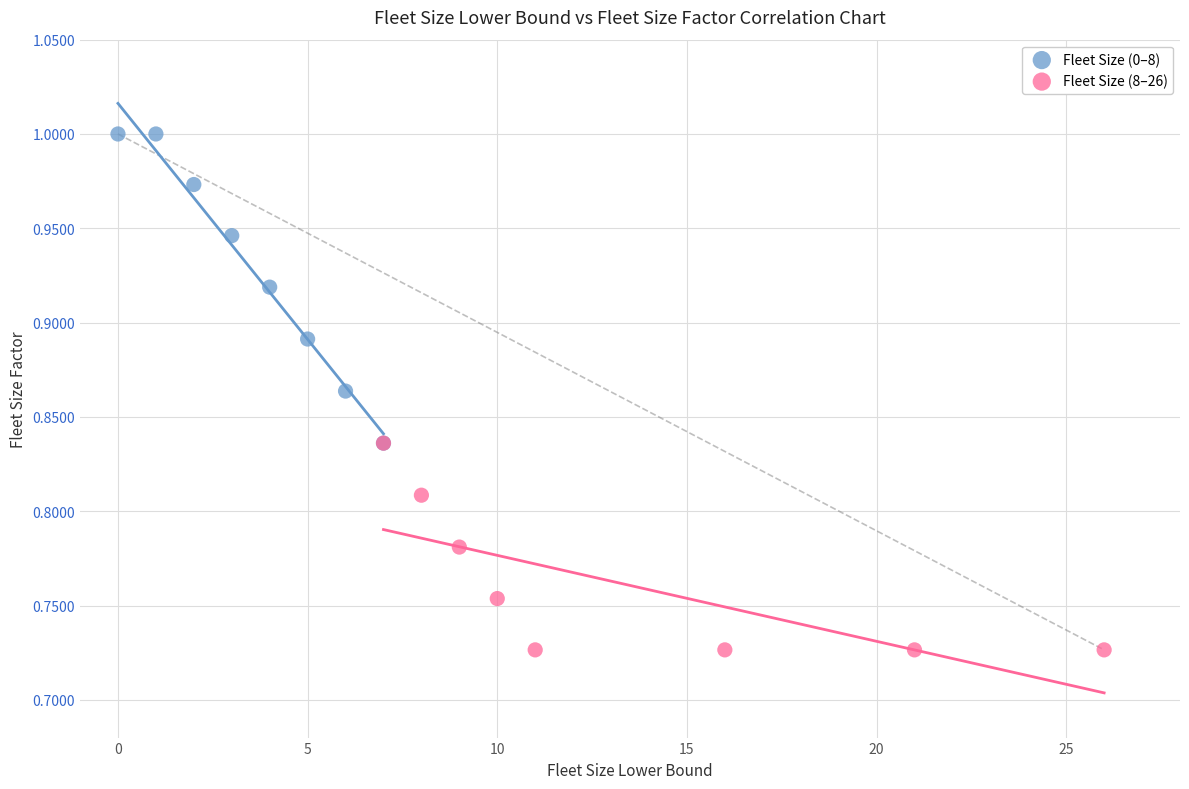

Which series reaches the maximum Y coordinate?

Fleet Size (0–8)